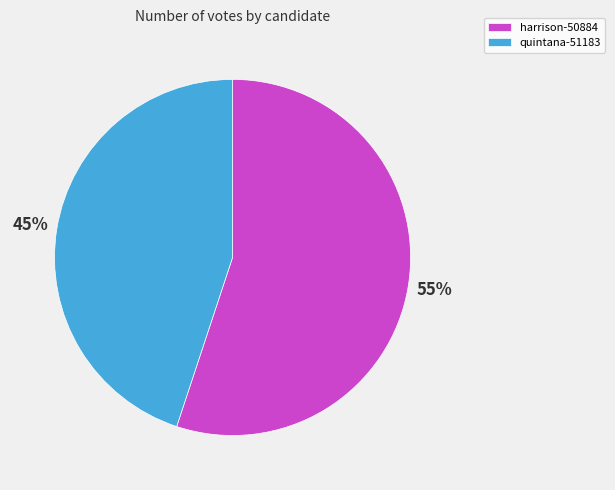

To the nearest percent, what is the difference between the largest and smallest slice percentages?

10%